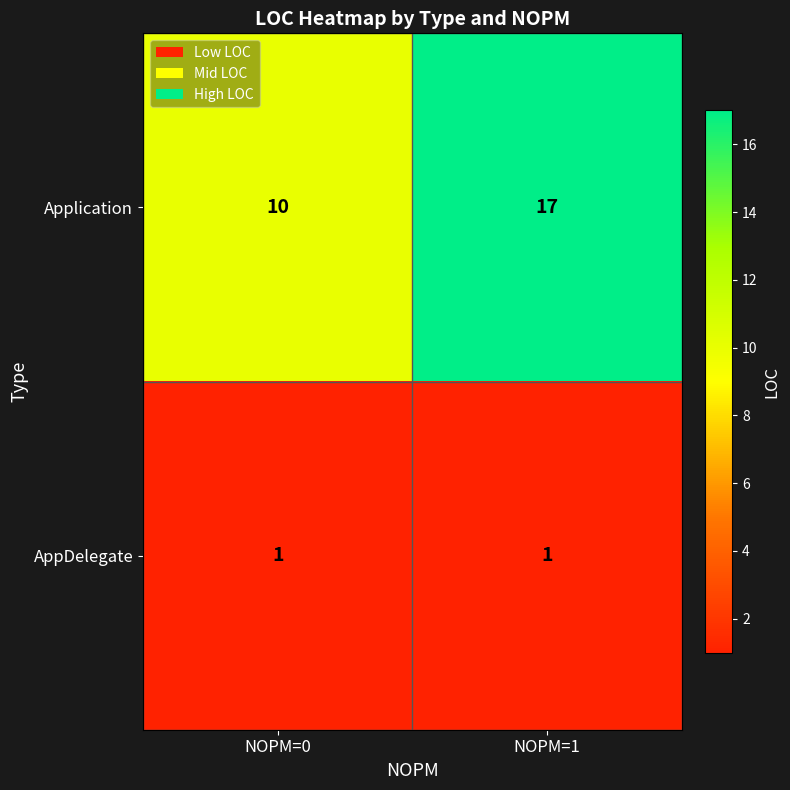

Reading left to right, transcribe all the data shown in this chart.

Application: 10	17
AppDelegate: 1	1